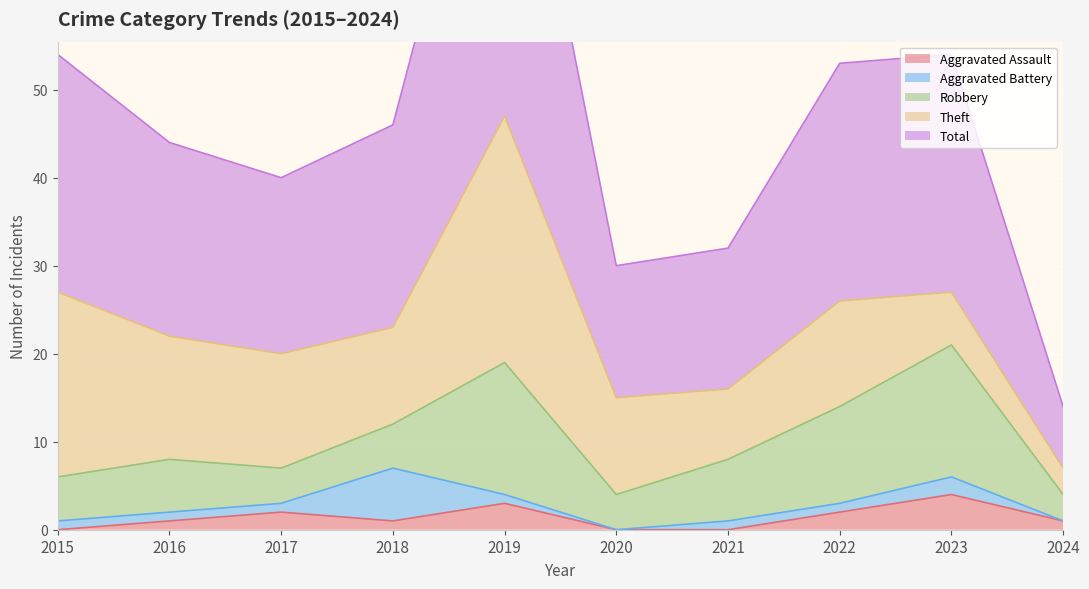

Which series has the largest range (max minus min)?

Total